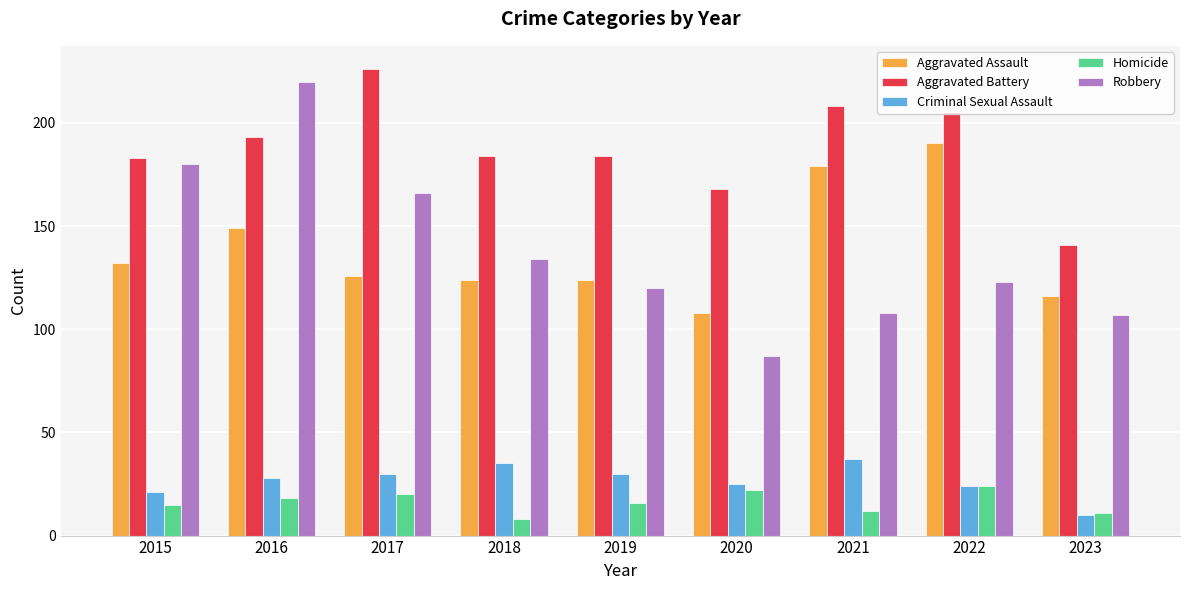

What is the value of the Robbery bar at the 3rd from the left?

166